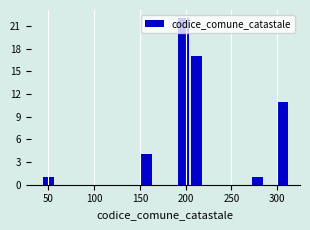

Read against the x-axis, roughly where is the centre of the tallest bar?

200